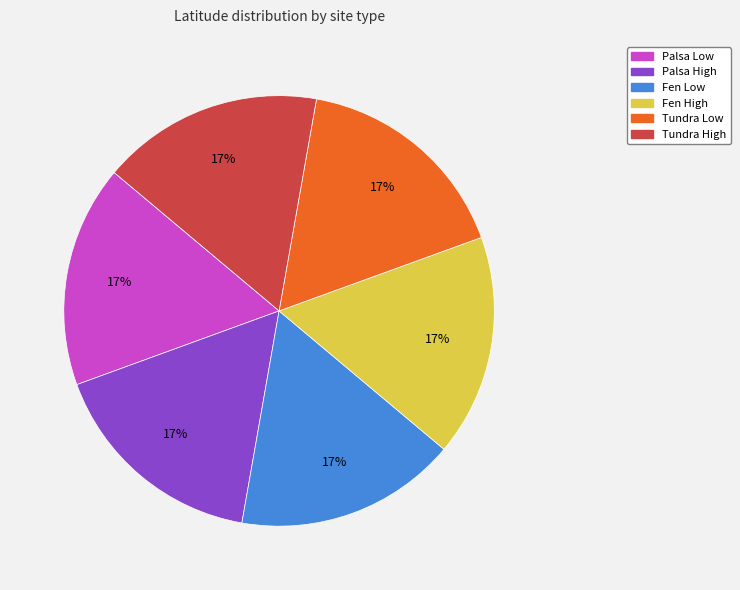

Is the sum of Tundra Low and Tundra High greater than half?

No